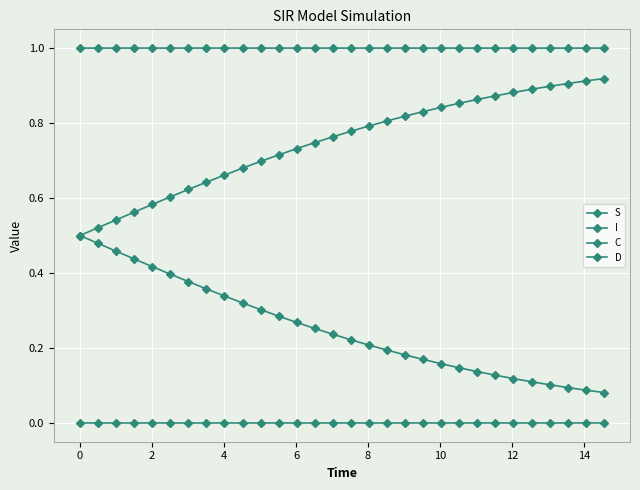

True or false: C and S intersect in this chart.

False